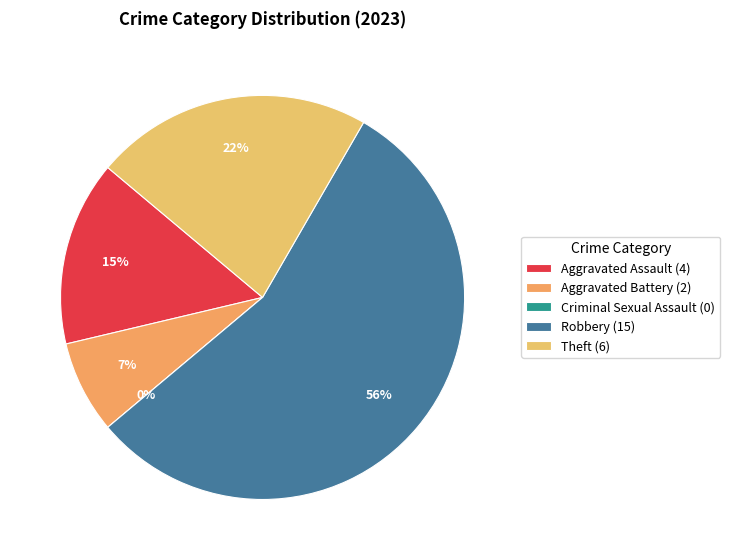

Which slice represents more than half of the pie?

Robbery